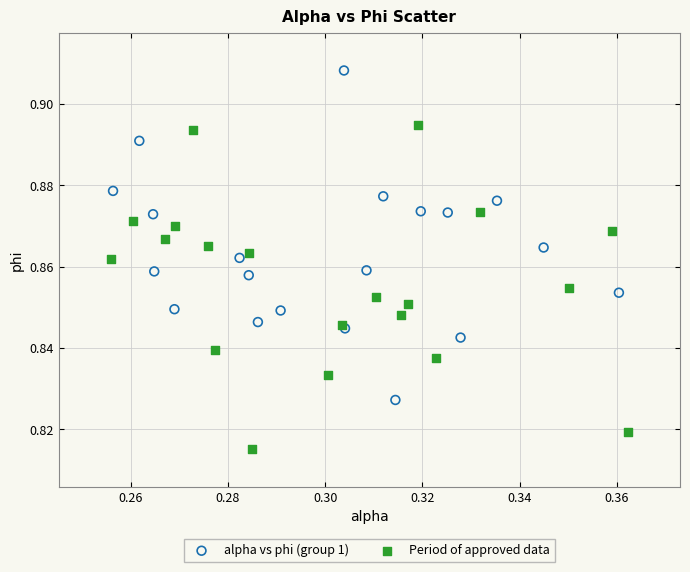

What are all the series names shown in the legend?

alpha vs phi (group 1), Period of approved data